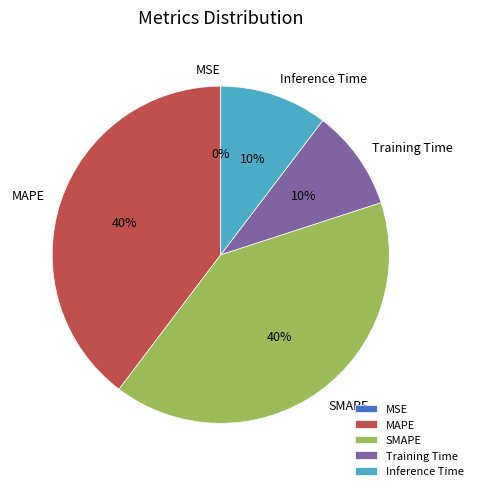

Is it true that MAPE is 40% of the pie?

True